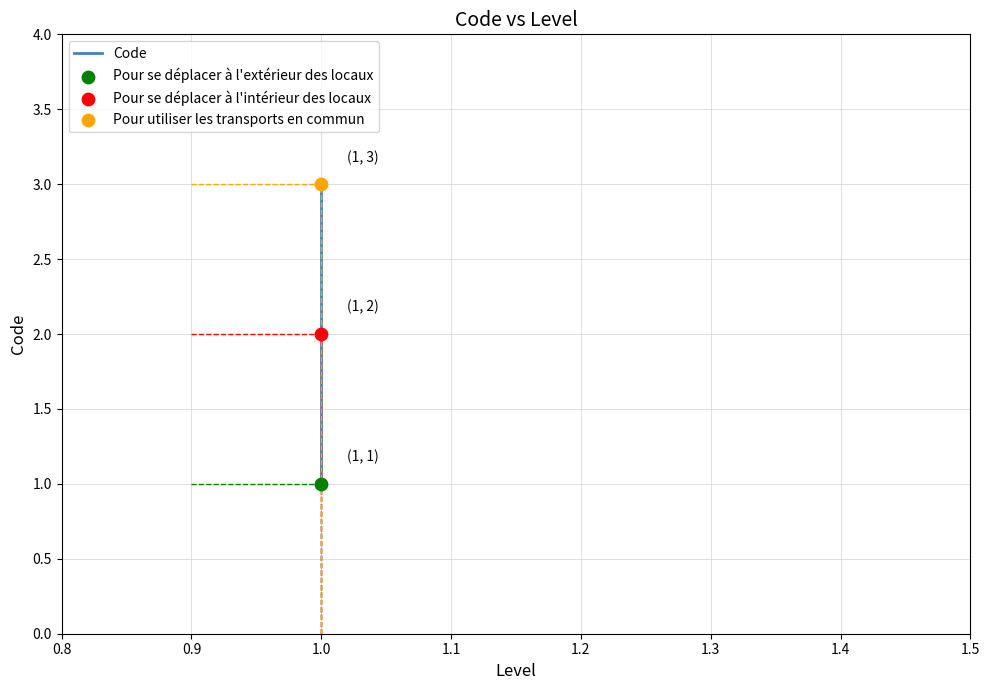

Which has a higher value, 1.0 or 1.0?

1.0